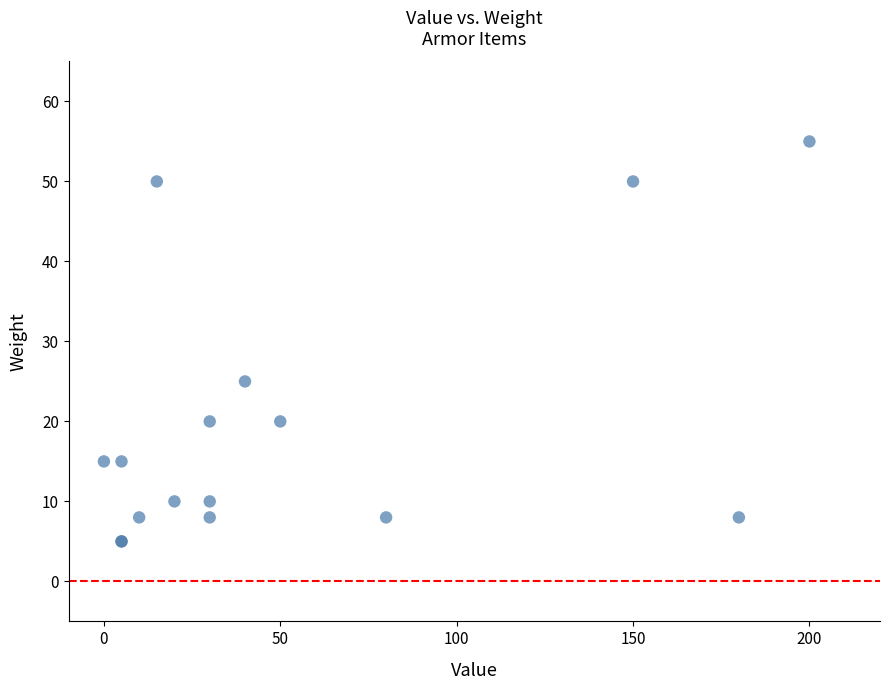

What Y value in the scatter plot is closest to 30?

25